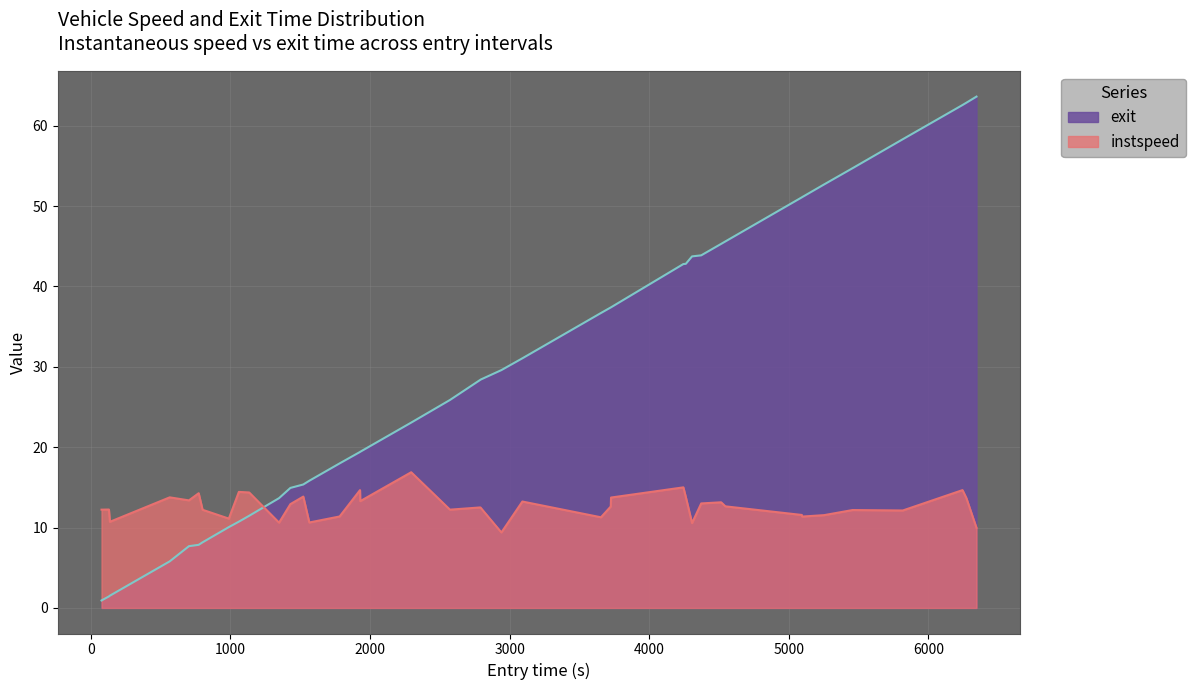

True or false: exit and instspeed cross at least once.

True